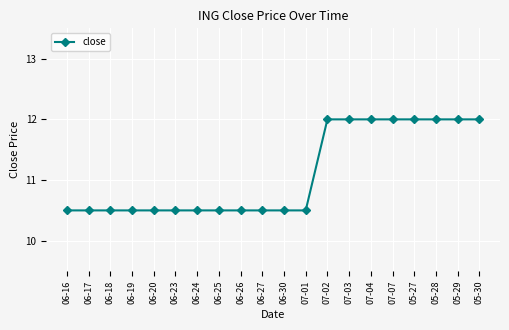

What is the value of the 20th point from the left?

12.0